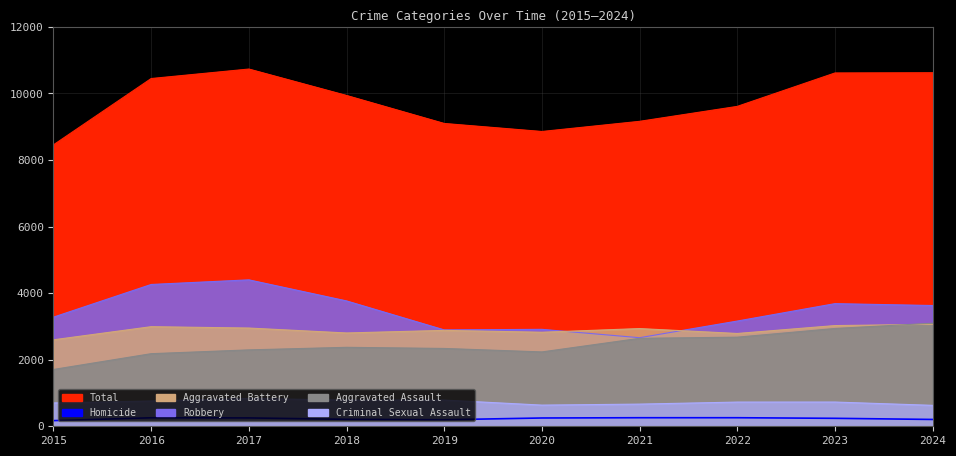

What is the value of the 4th point from the left?

209